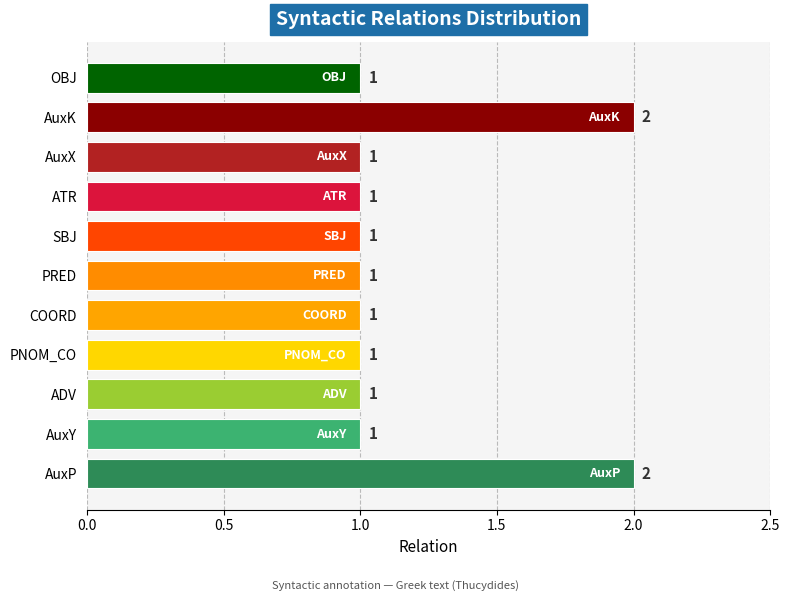

How many values are between 1 and 2?

11